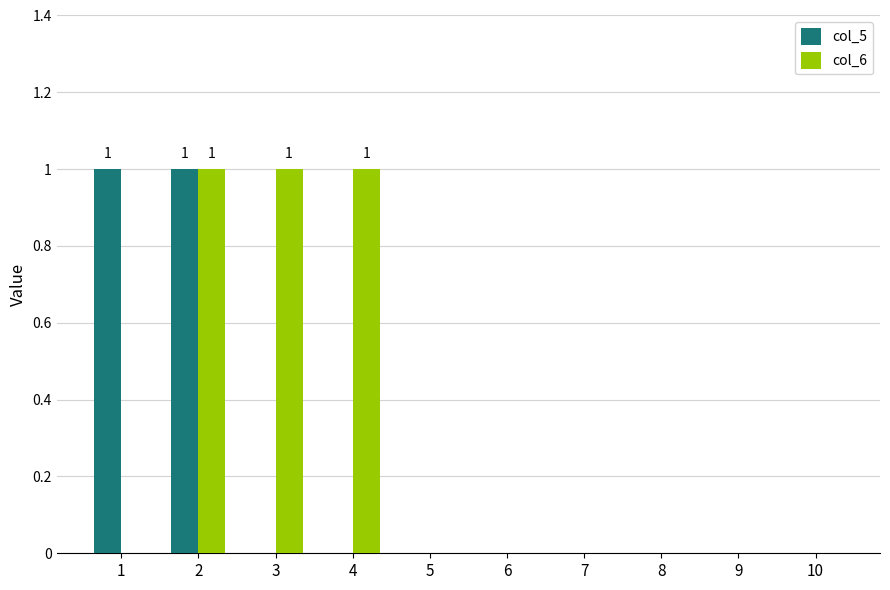

Reading left to right, list all the values displayed in this chart.

col_5: 1	1	0	0	0	0	0	0	0	0
col_6: 0	1	1	1	0	0	0	0	0	0